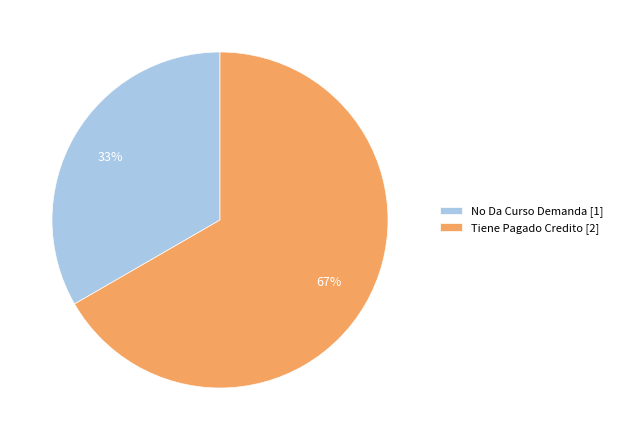

Which slice is the smallest?

No Da Curso Demanda